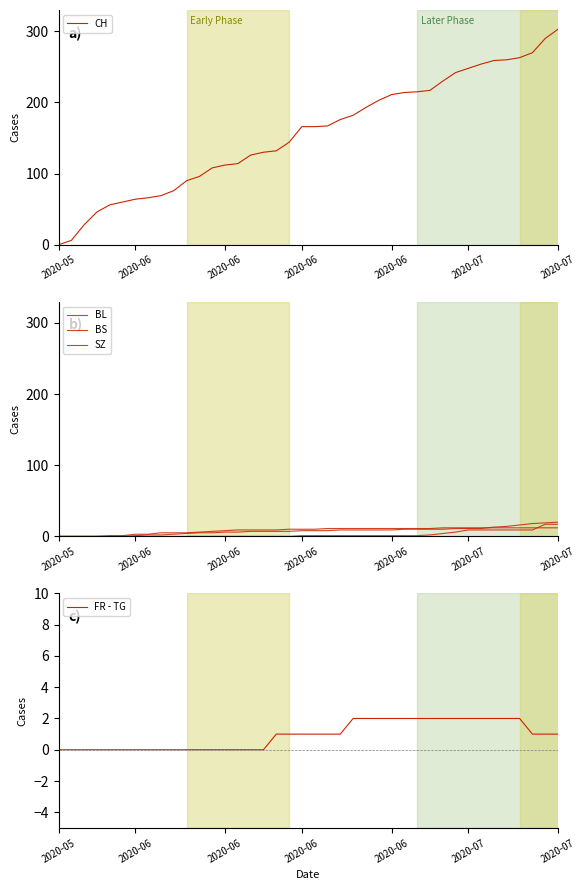

Is it true that BS equals 3 at 2020-06?

False